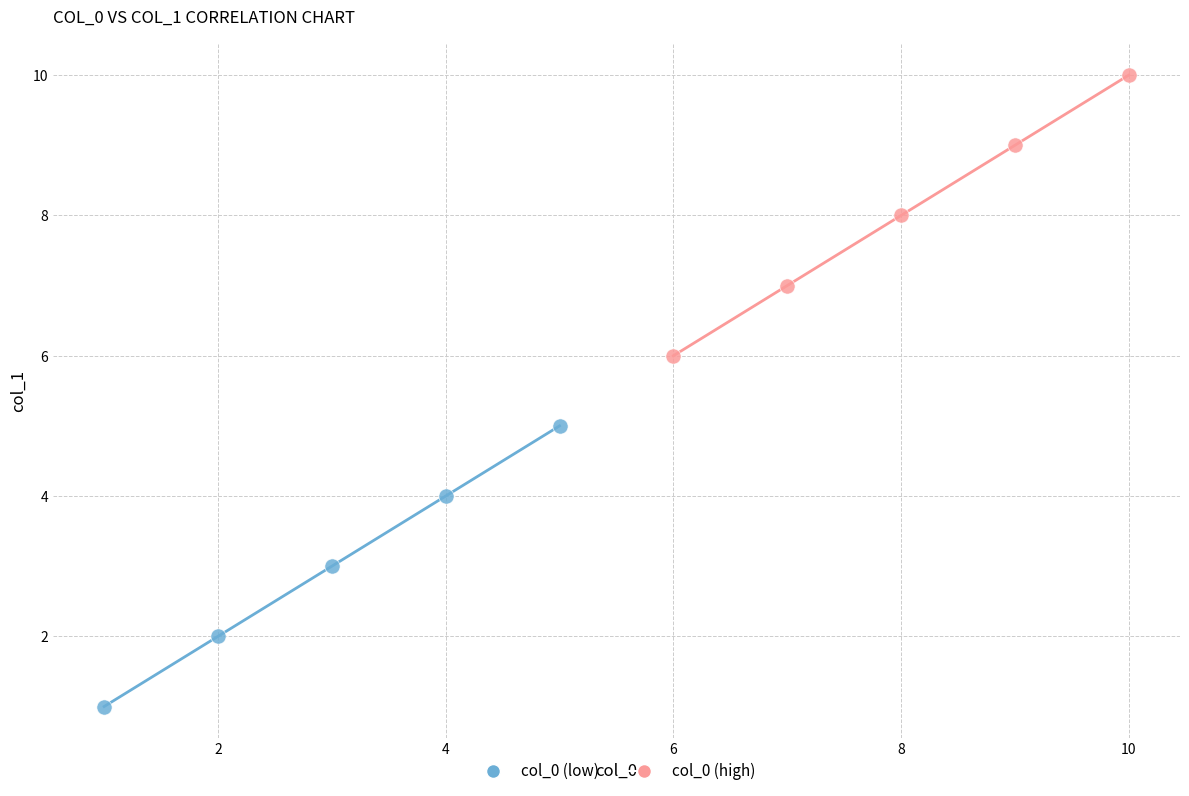

Which series contains the lowest Y value?

col_0 (low)